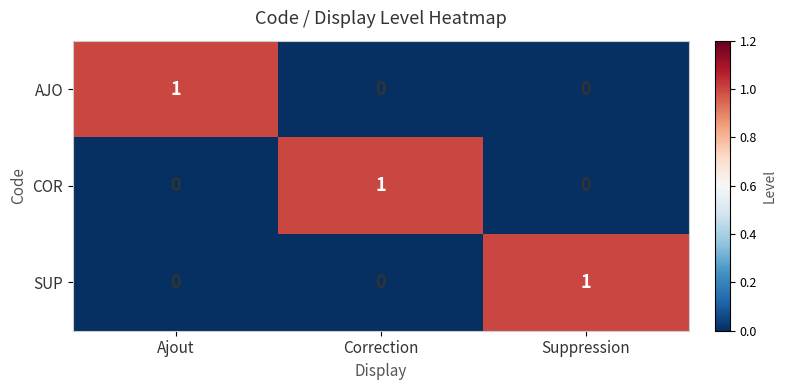

Count the AJO values in the range 0 to 1.

3